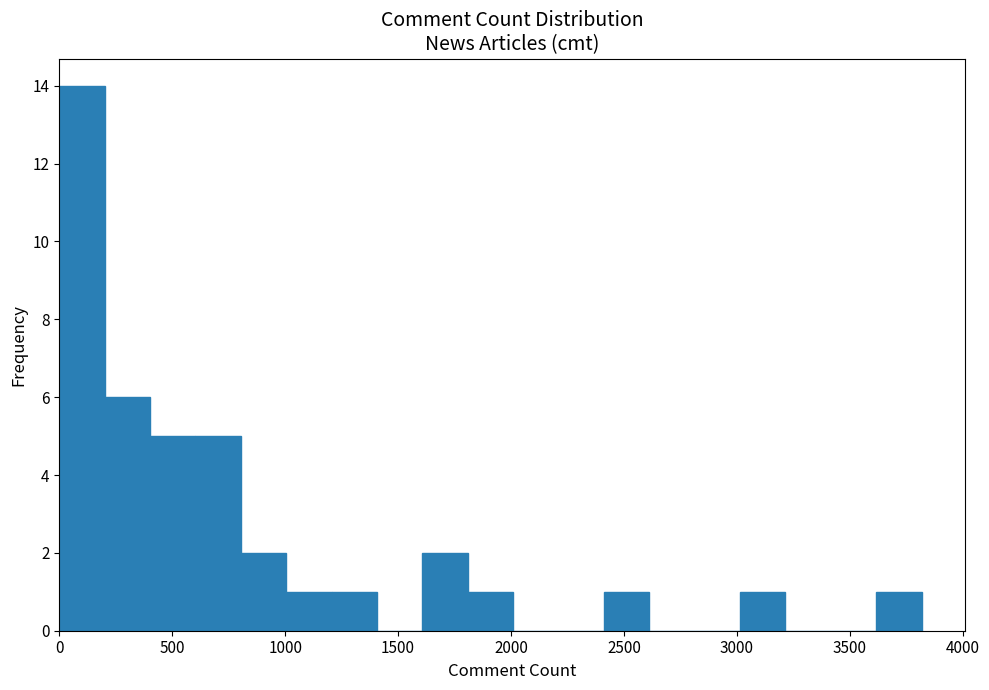

Reading left to right, list every bar in this chart as the range it spans on the x-axis followed by its height. Neither the bar edges nor the heights are printed on the chart, so give them approximately, as read against the axes.

0 to 200: 14
200 to 400: 6
400 to 600: 5
600 to 800: 5
800 to 1000: 2
1000 to 1200: 1
1200 to 1400: 1
1400 to 1600: 0
1600 to 1800: 2
1800 to 2000: 1
2000 to 2200: 0
2200 to 2400: 0
2400 to 2600: 1
2600 to 2800: 0
2800 to 3000: 0
3000 to 3200: 1
3200 to 3400: 0
3400 to 3600: 0
3600 to 3800: 1